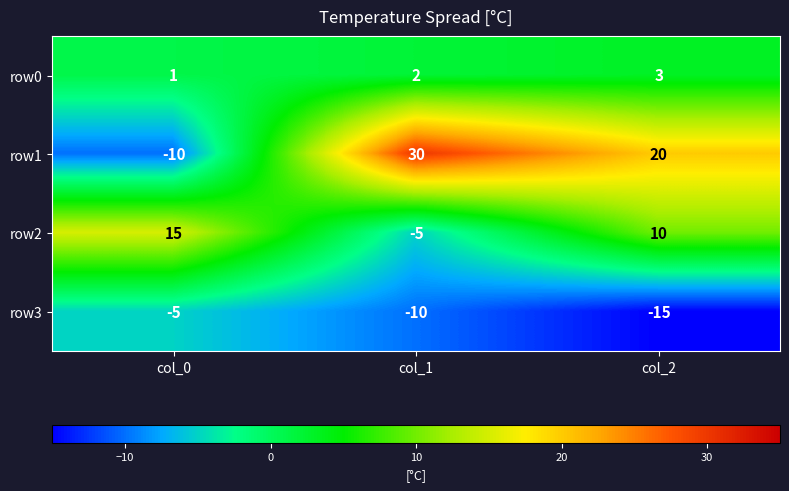

What is the sum of all row1 values?

40